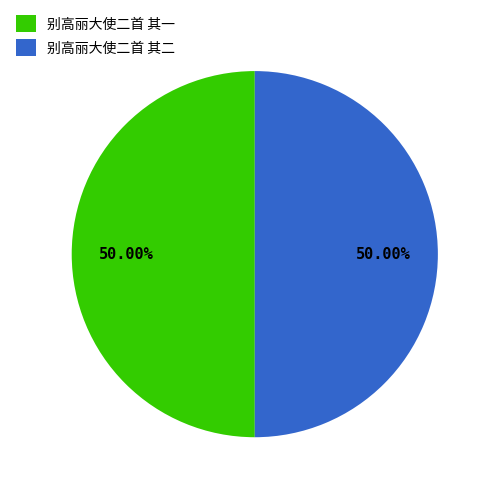

How many slices are in this pie chart?

2